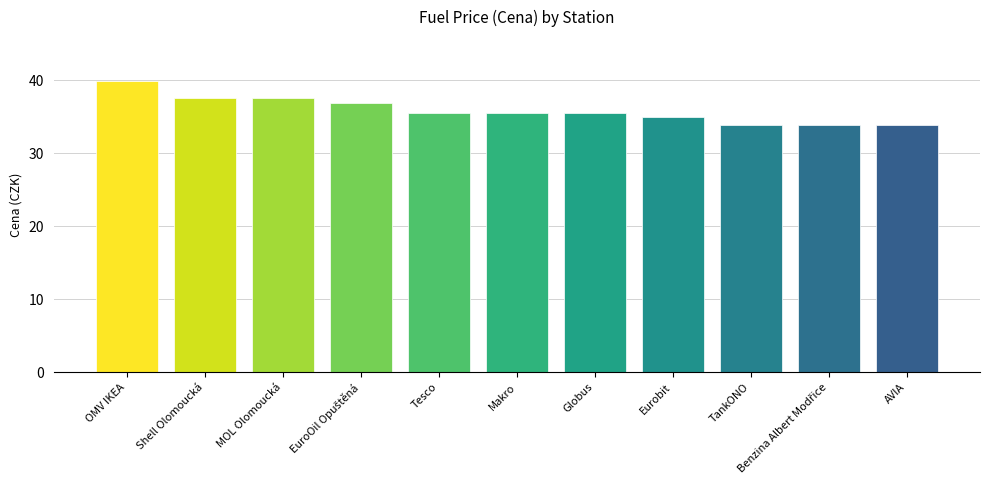

The chart shows a value of 33.9 at AVIA. True or false?

True